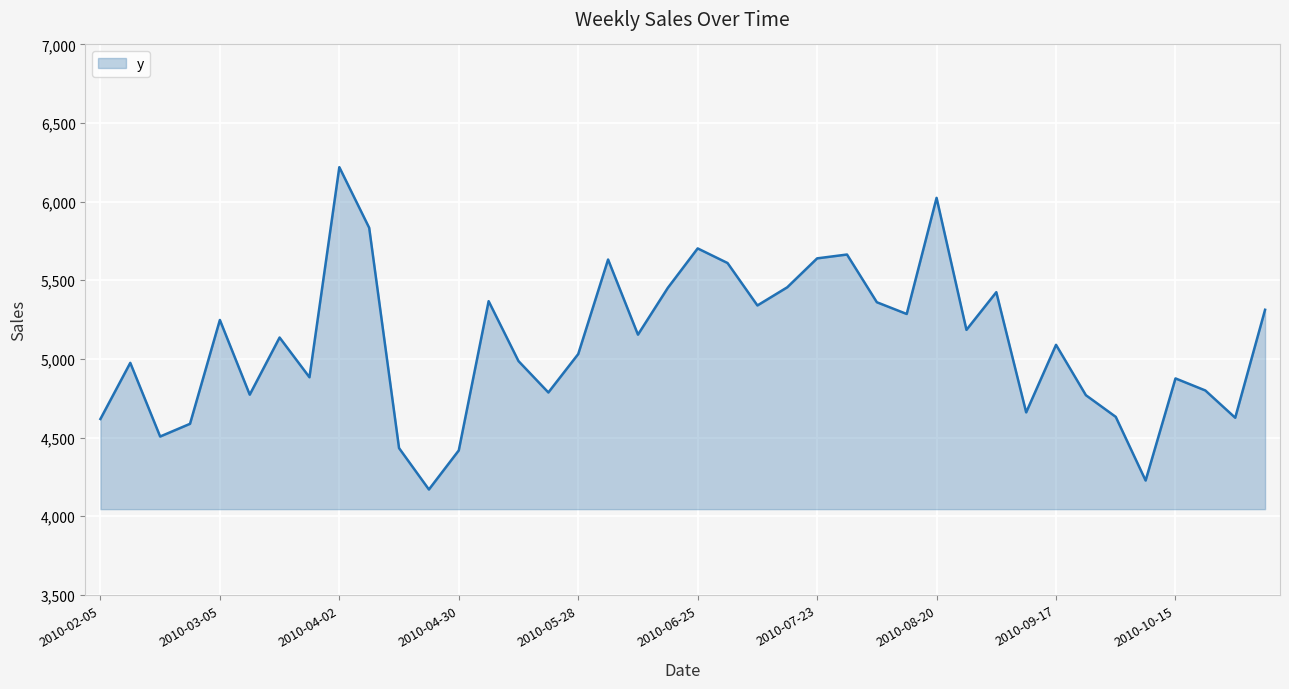

Where is the first local maximum?

2010-02-12